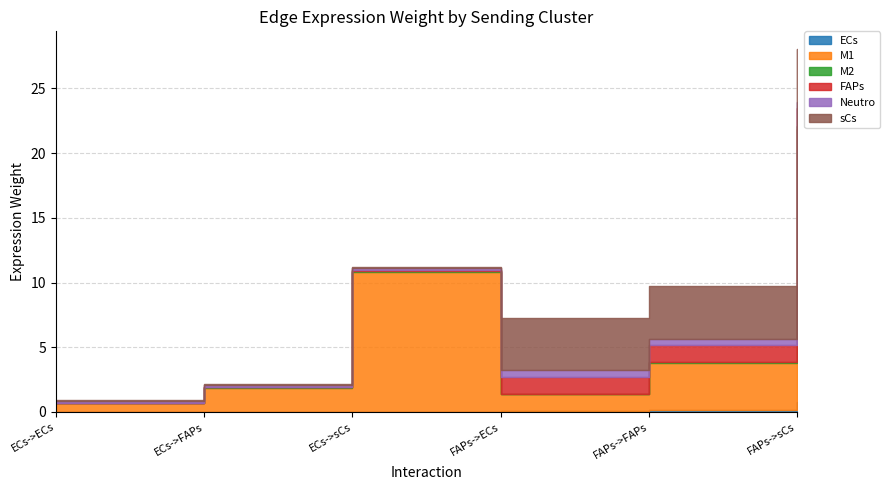

Is it true that sCs equals 0.0 at ECs->FAPs?

False